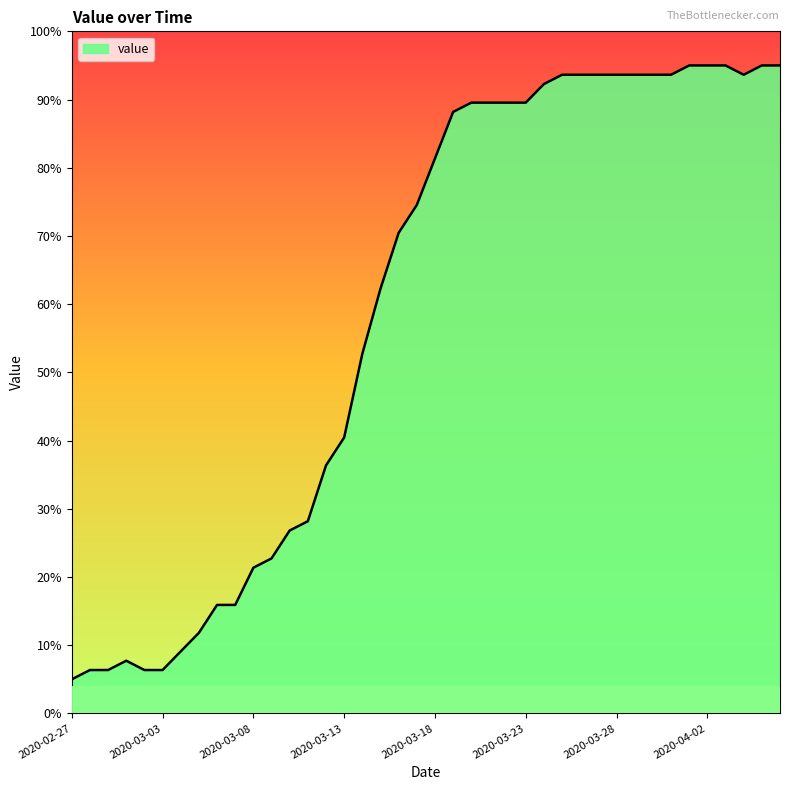

What is the difference between the maximum and minimum values?

90.0